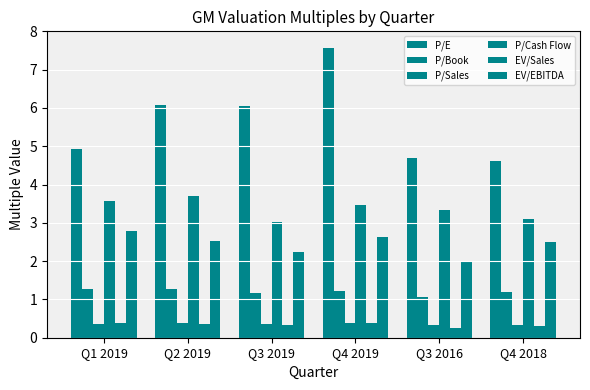

Rank the series by their maximum value, from highest to lowest.

P/E, P/Cash Flow, EV/EBITDA, P/Book, EV/Sales, P/Sales